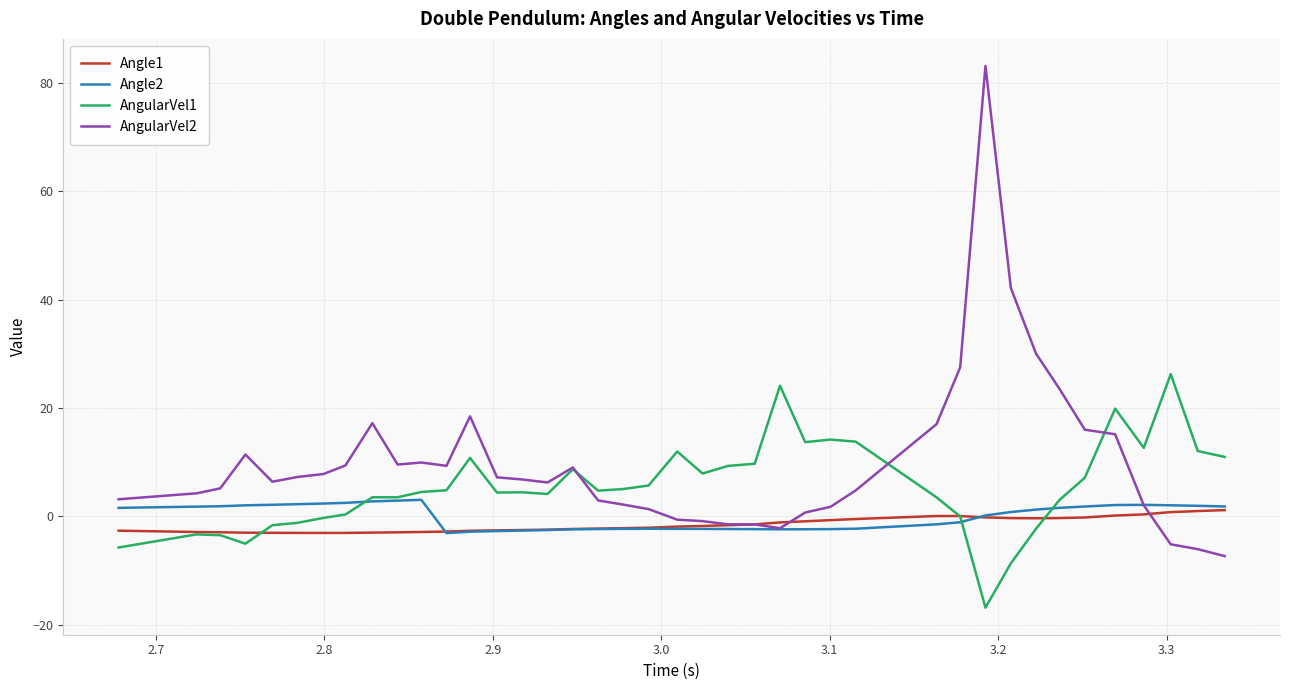

Which series has the widest spread of values?

AngularVel2